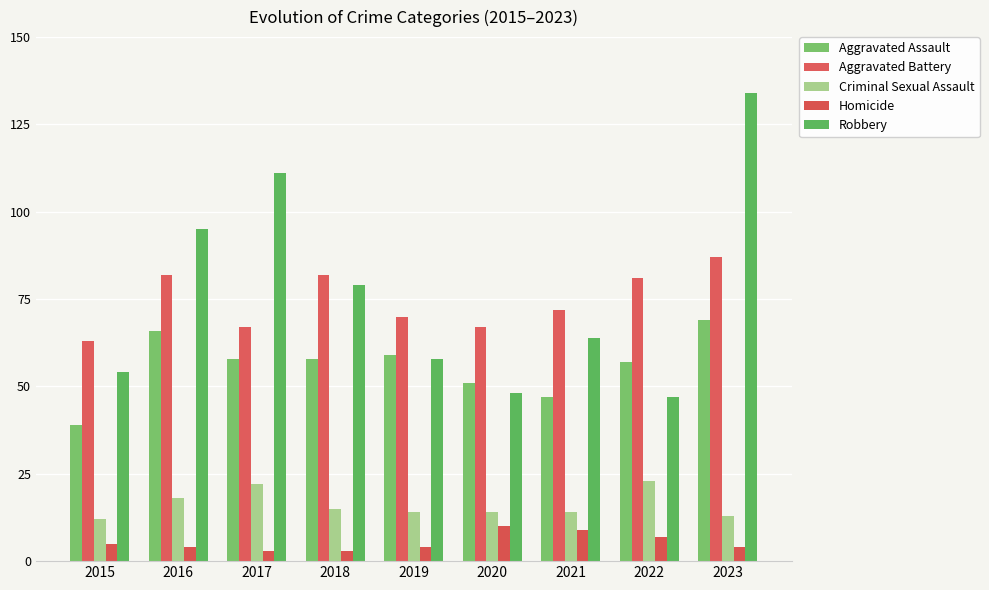

The Homicide series shows 9 at 2021. True or false?

True